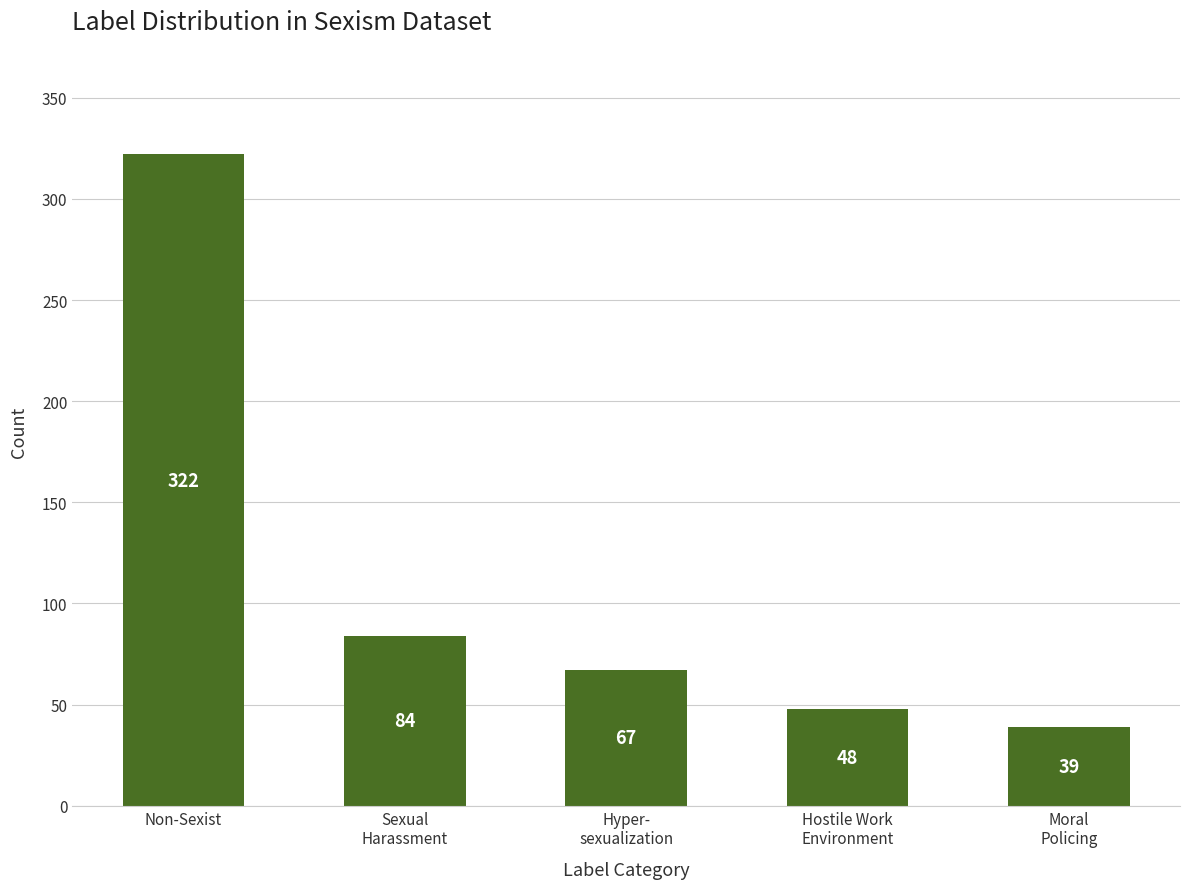

How many data points does each series have?

5